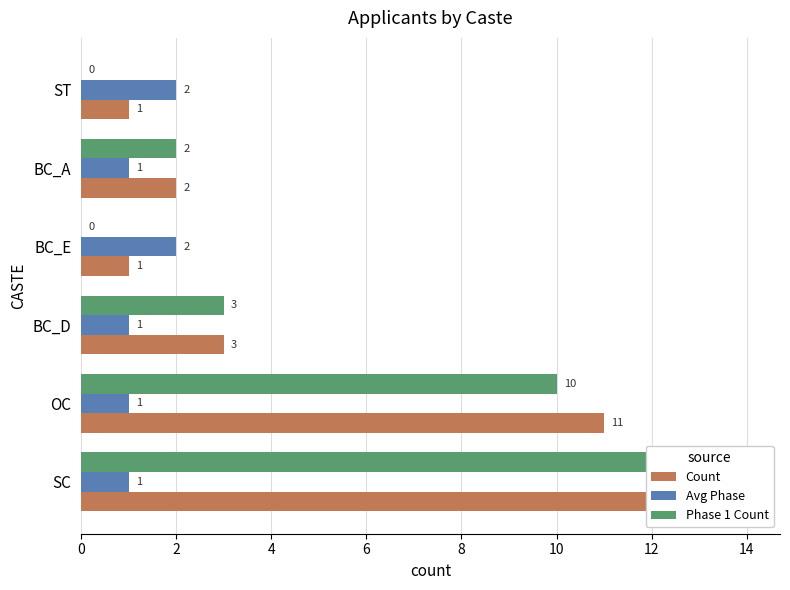

Between SC and OC, which series saw the biggest shift?

Count